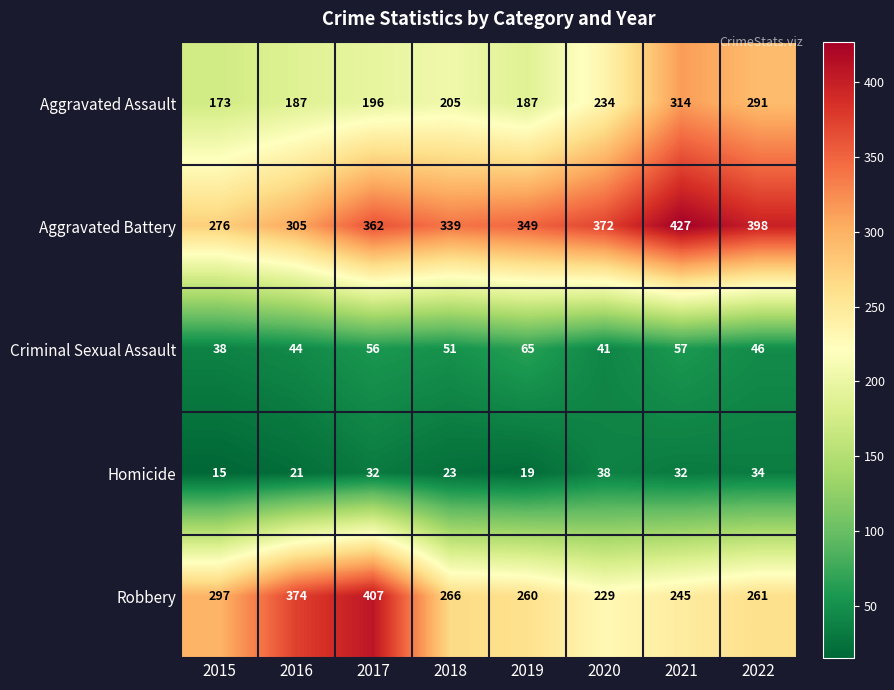

Rank the series by their maximum value, from lowest to highest.

Homicide, Criminal Sexual Assault, Aggravated Assault, Robbery, Aggravated Battery